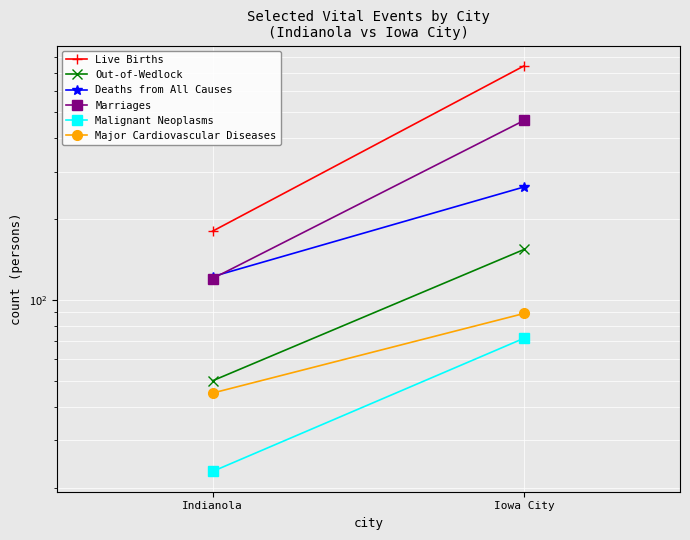

At which category does the chart reach its minimum across all series?

Indianola